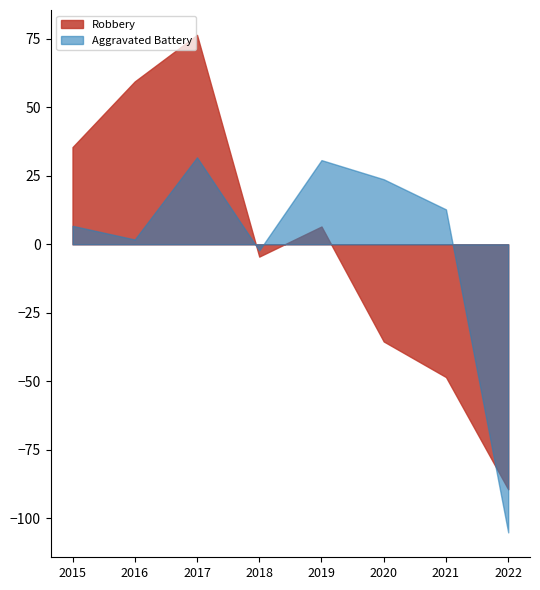

How many lines are shown in the chart?

2